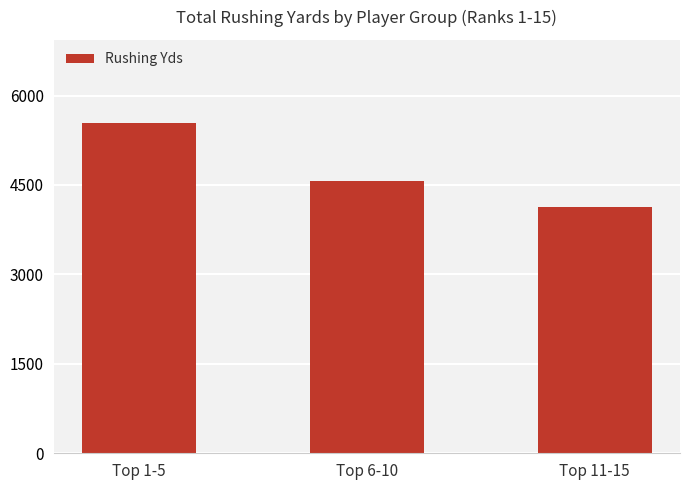

Count the values in the range 4124 to 5547.

3